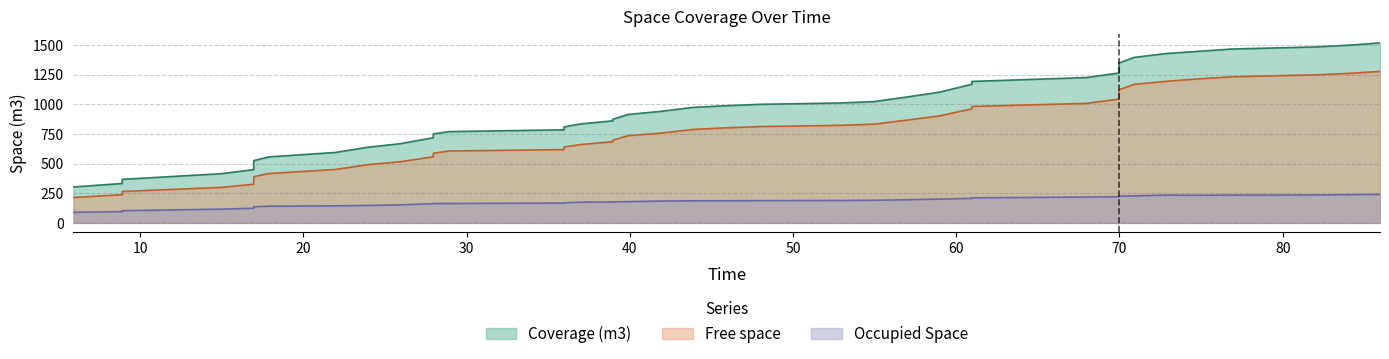

List the series in order of their overall mean, highest first.

Coverage (m3), Free space, Occupied Space